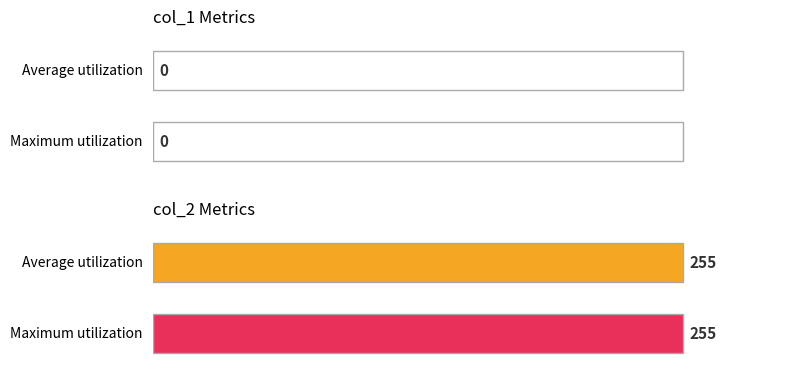

Rank the series by their maximum value, from lowest to highest.

col_1, col_2